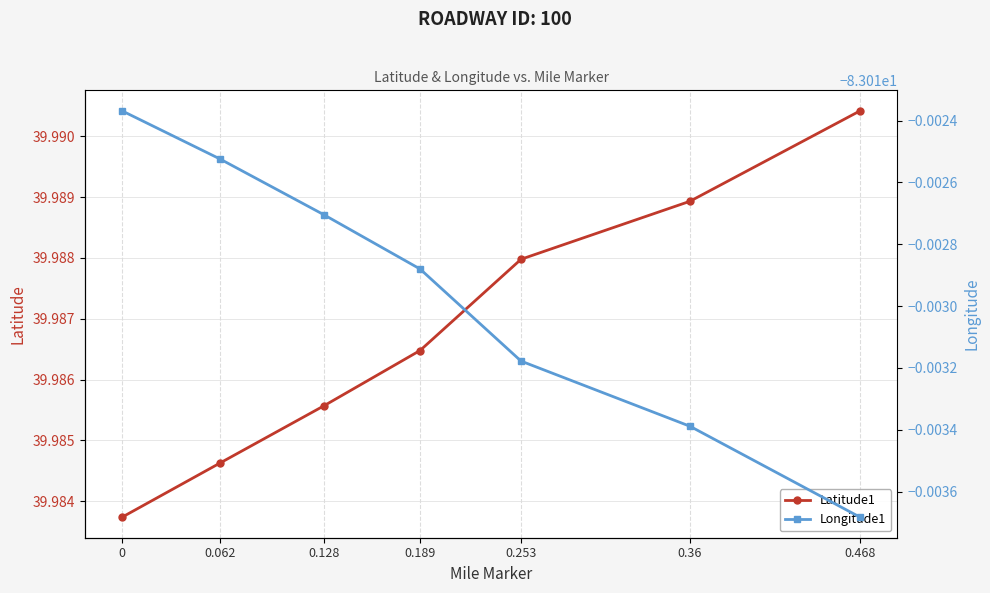

True or false: Latitude1 and Longitude1 intersect in this chart.

False